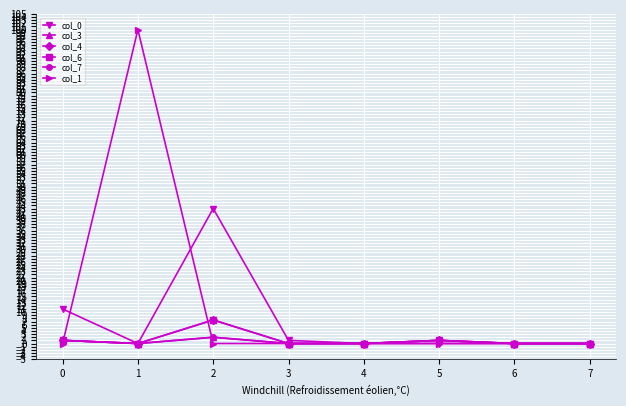

At which label does col_4 reach its peak?

2